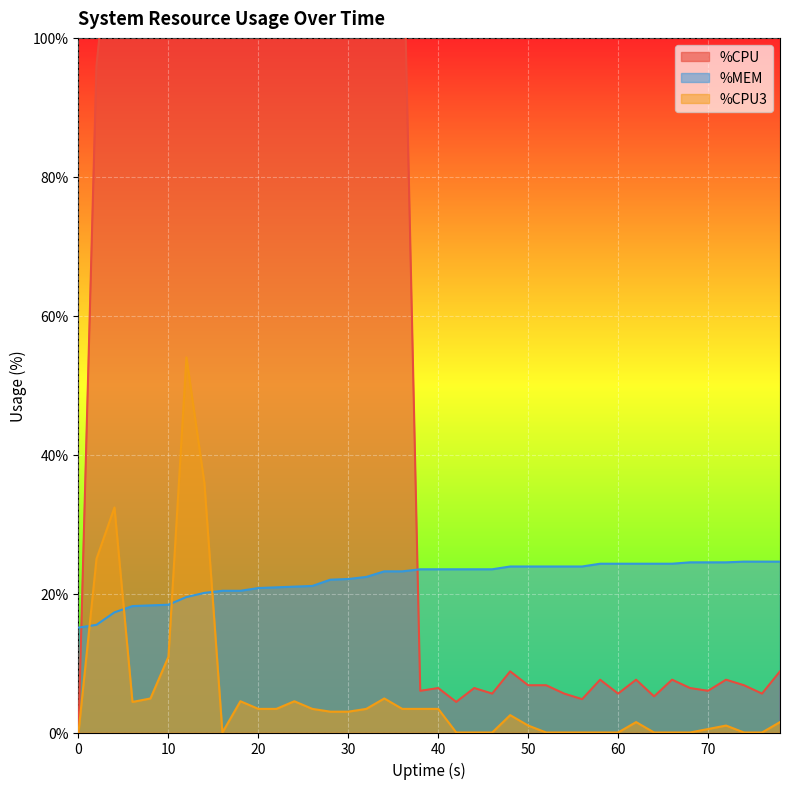

What is the sum of all %MEM values?

885.7